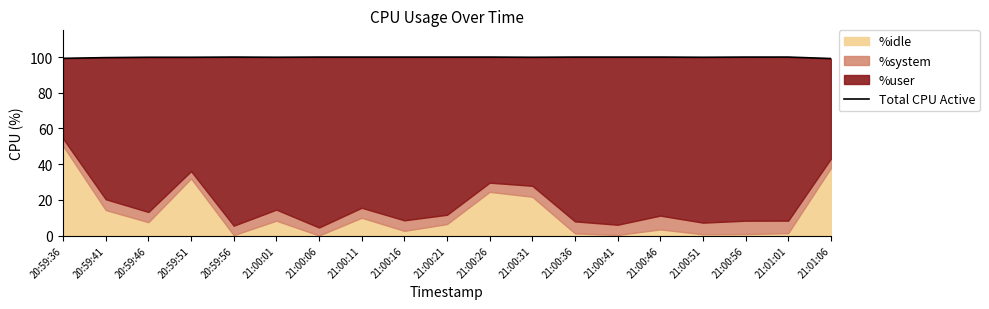

True or false: the data shows 51.3 at 20:59:46.

False